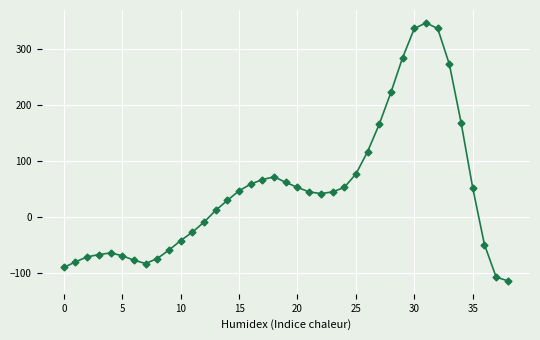

How many values are below zero?

16